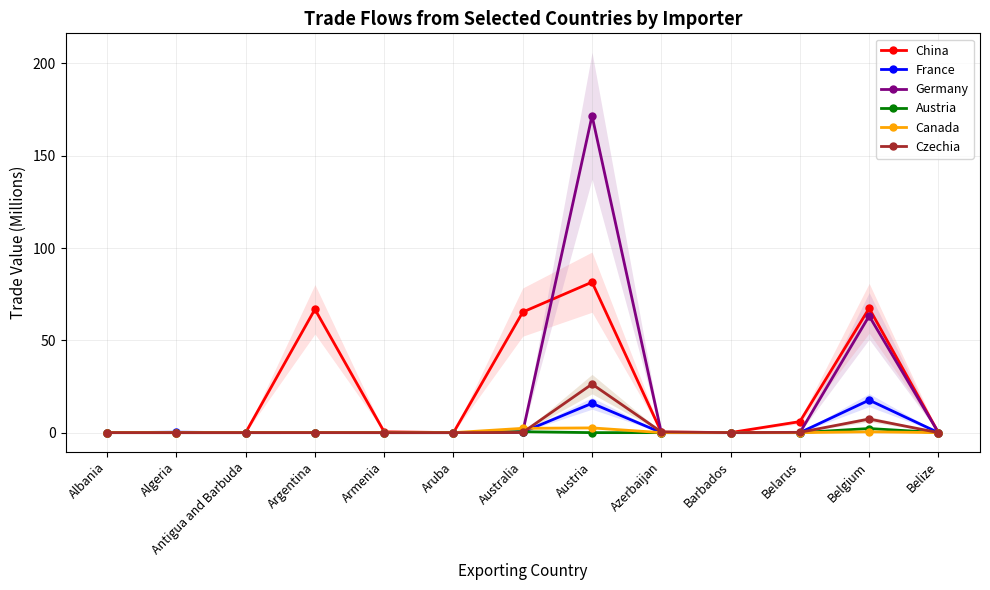

The value of Canada at Barbados is 0.0. True or false?

True